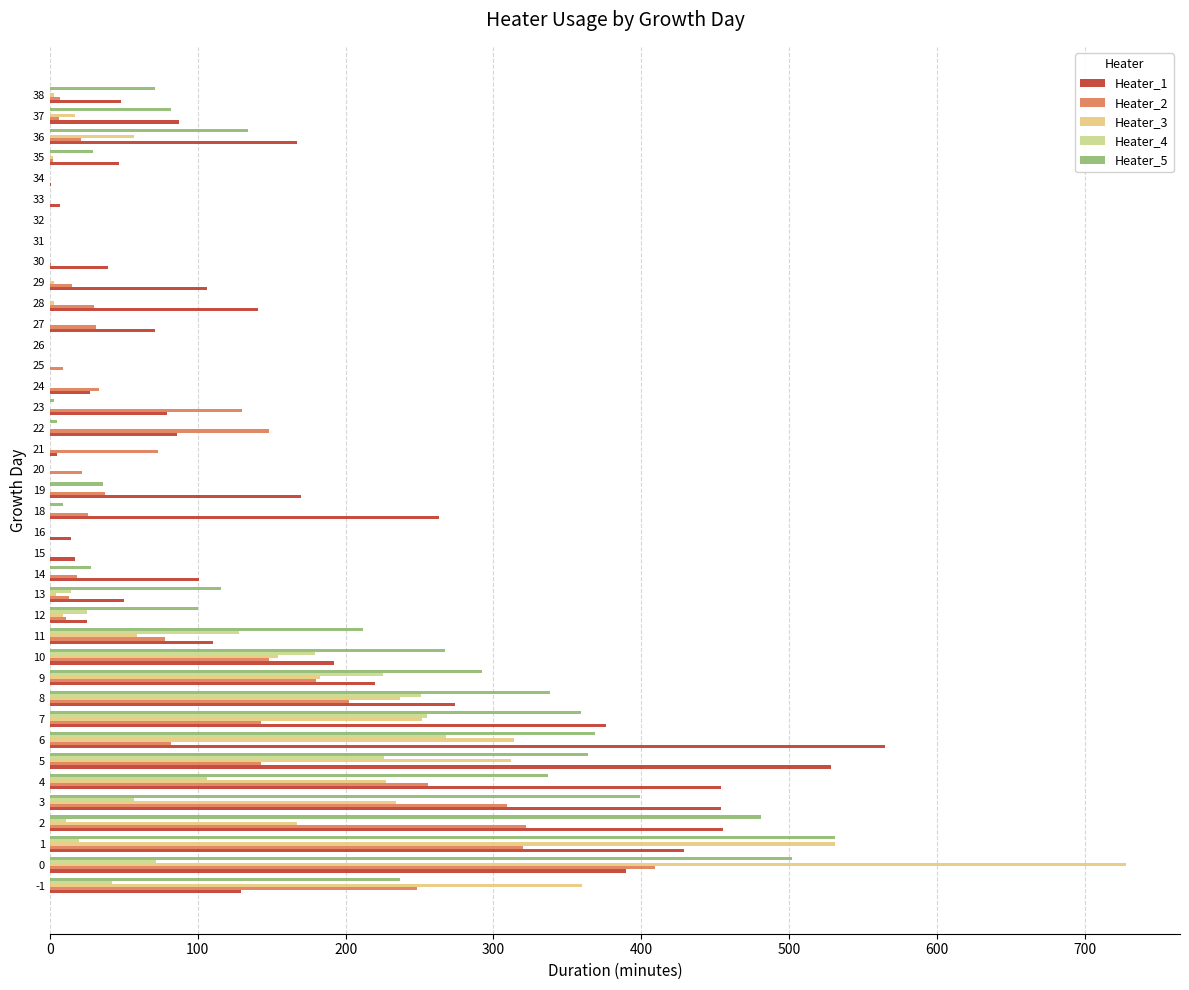

How many categories are shown in the chart?

39